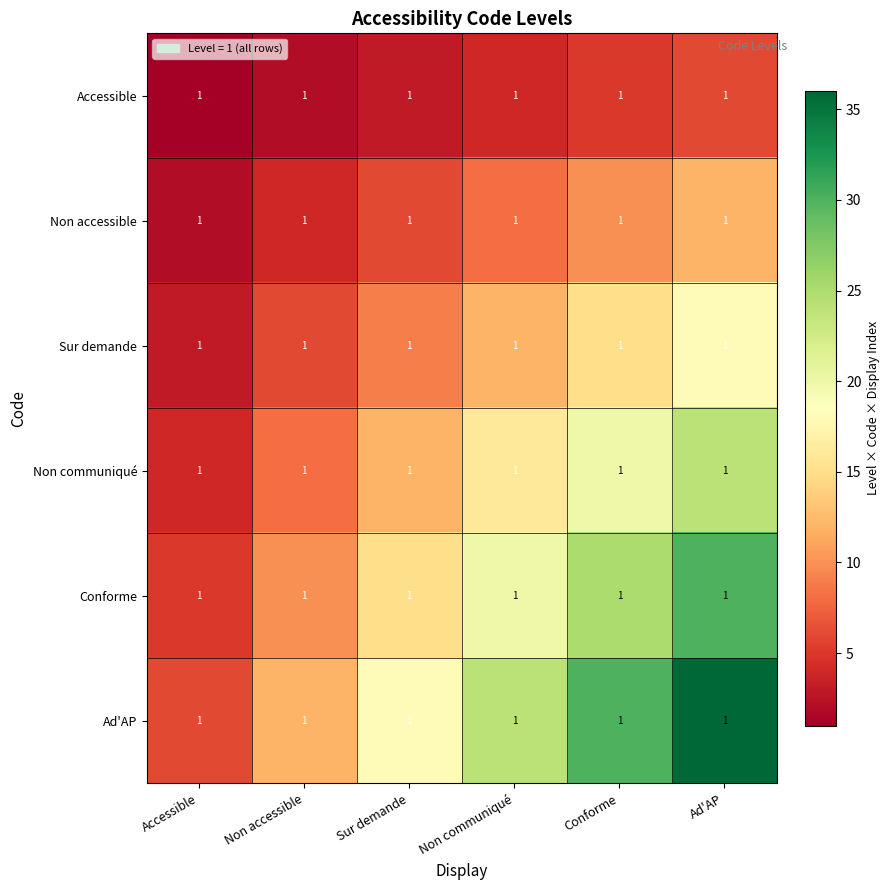

At which label is Sur demande closest to 10?

Sur demande